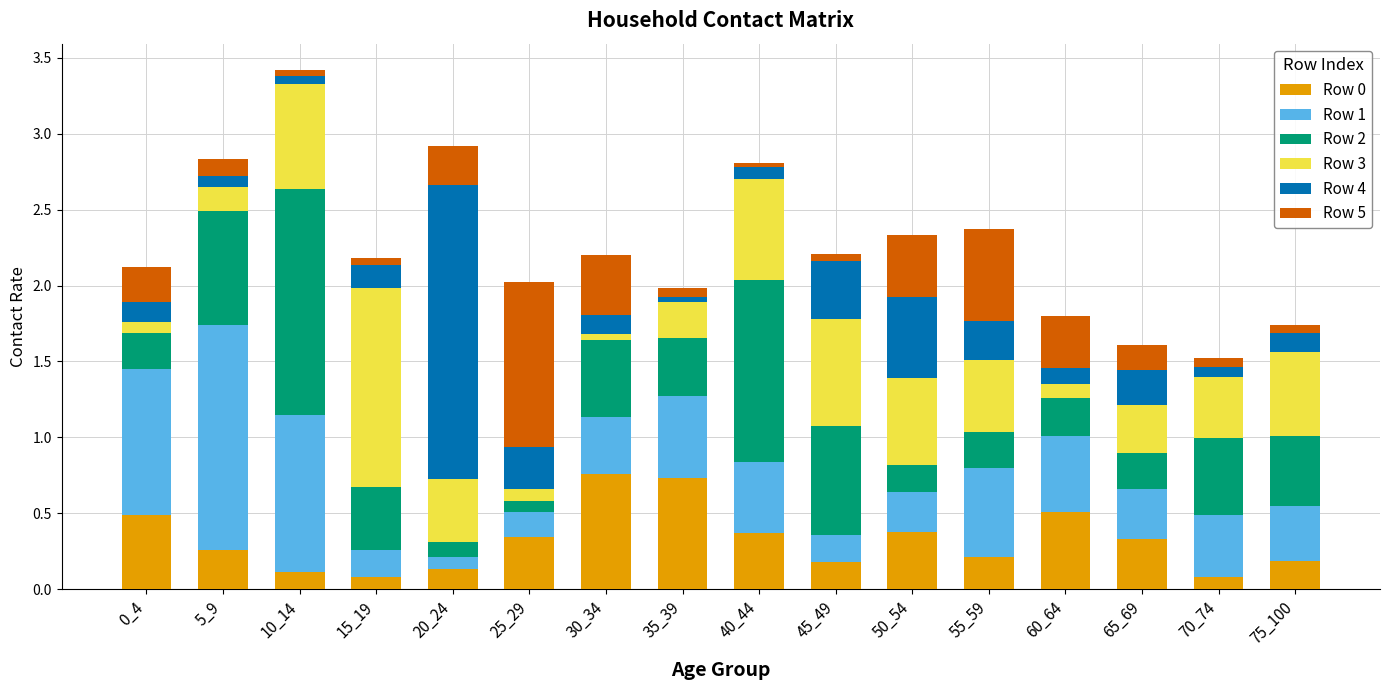

At which category is the sum across all series the highest?

10_14